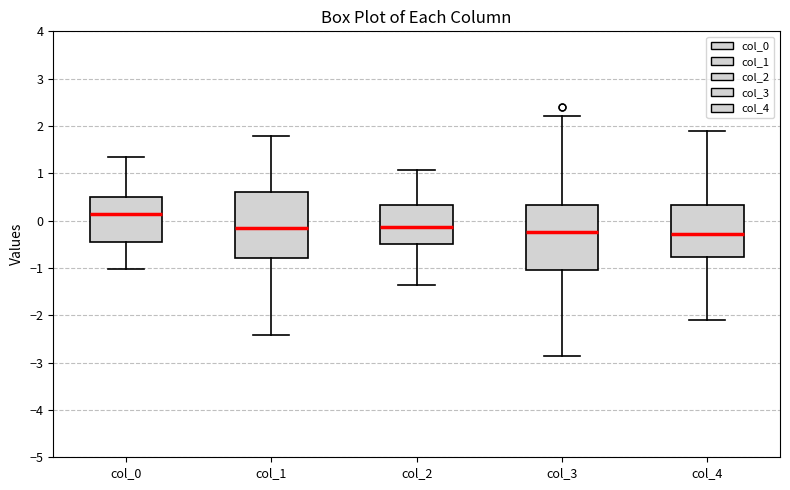

Reading left to right, transcribe this box plot: for each box, give where its median line is, the range the box spans, and where its two whiskers end, as read against the y-axis. The values are not printed on the chart, so give them approximately, as read against the axis.

col_0: median 0.1, box -0.5 to 0.5, whiskers -1.0 to 1.4
col_1: median -0.2, box -0.8 to 0.6, whiskers -2.4 to 1.8
col_2: median -0.1, box -0.5 to 0.3, whiskers -1.4 to 1.1
col_3: median -0.2, box -1.0 to 0.3, whiskers -2.9 to 2.2
col_4: median -0.3, box -0.8 to 0.3, whiskers -2.1 to 1.9